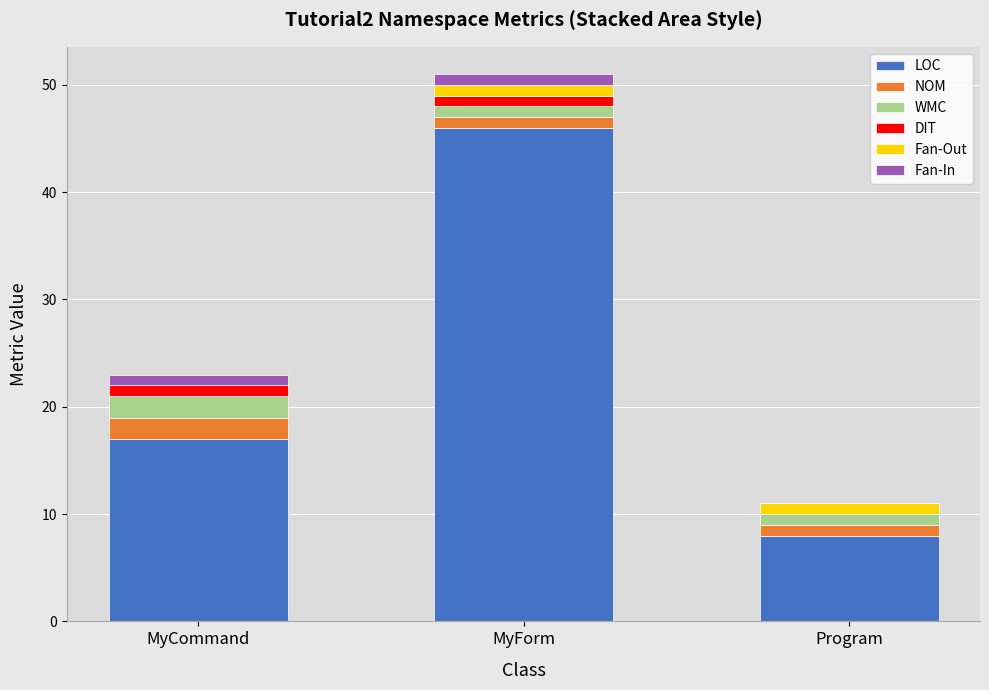

What is the maximum value for LOC?

46